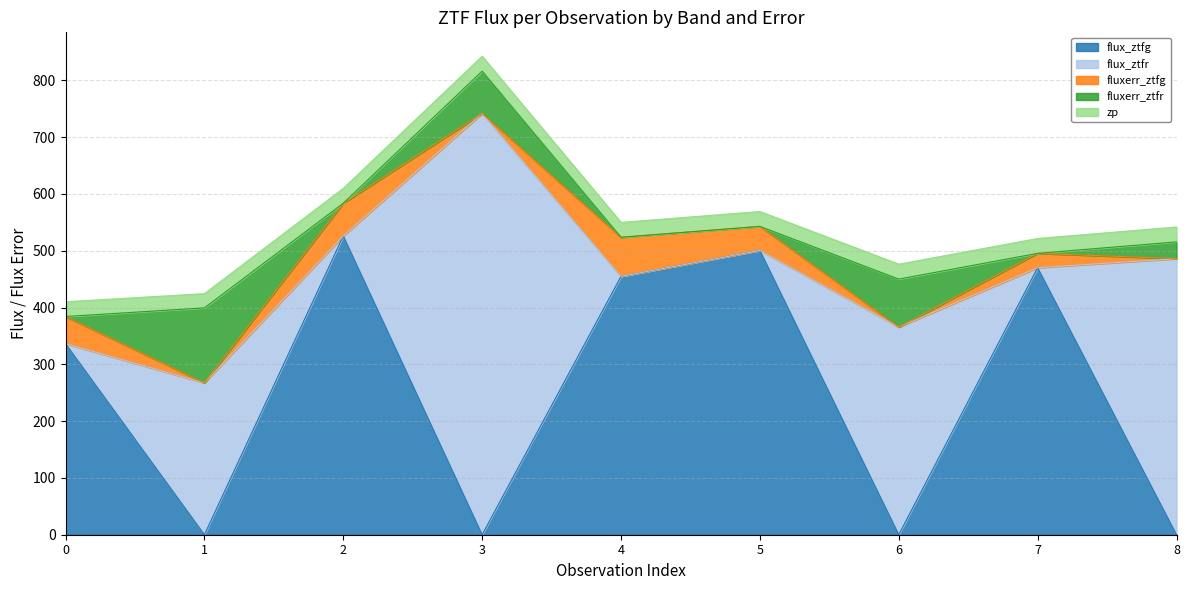

True or false: flux_ztfr has a value of 1117.5 at 3.

False